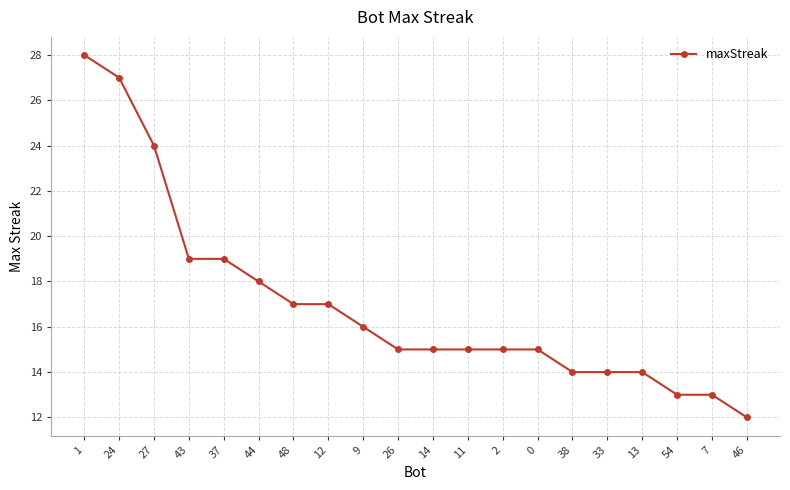

Reading left to right, extract all data points from this chart.

1=28	24=27	27=24	43=19	37=19	44=18	48=17	12=17	9=16	26=15	14=15	11=15	2=15	0=15	38=14	33=14	13=14	54=13	7=13	46=12